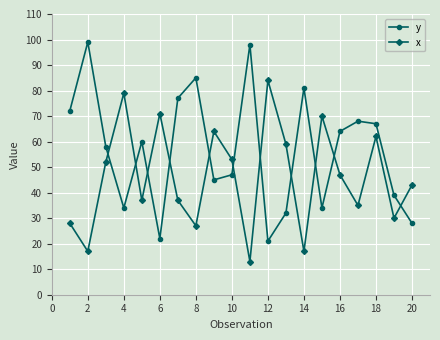

Count the number of categories in the chart.

20